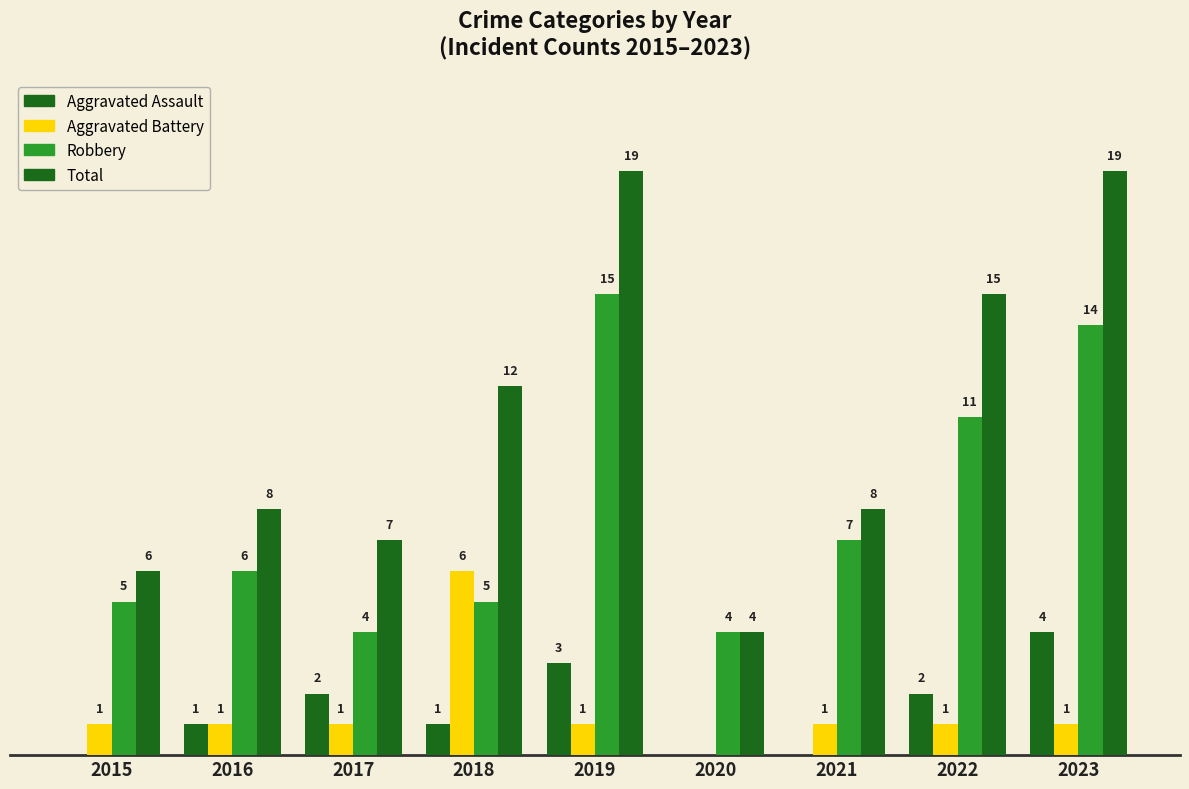

Does the chart contain stacked bars?

No